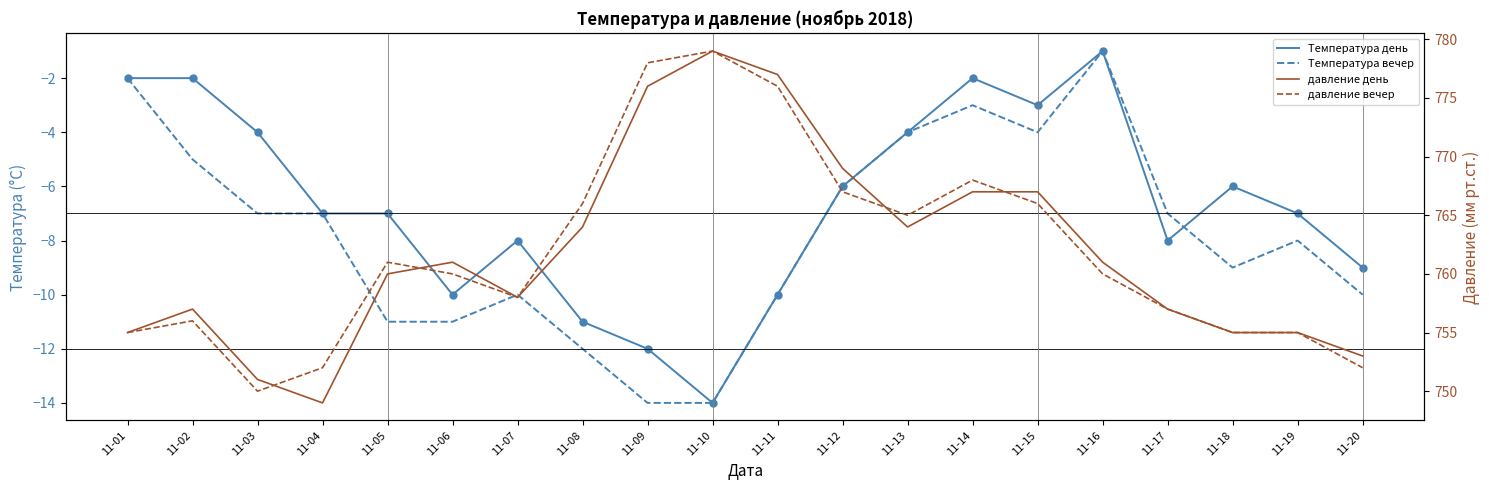

Which category has the highest value in the давление день series?

11-10